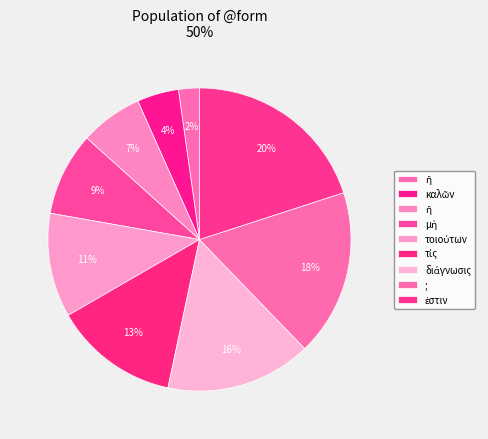

Is there a majority slice in this chart?

No